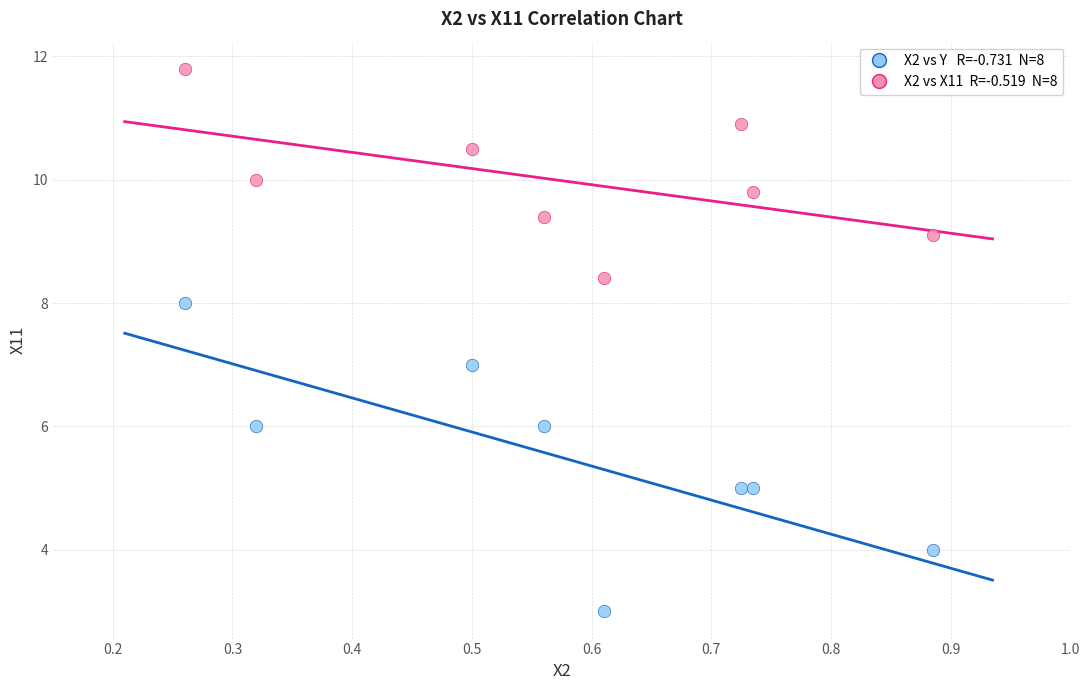

Across all data points, what is the range of X values (max minus min)?

0.6